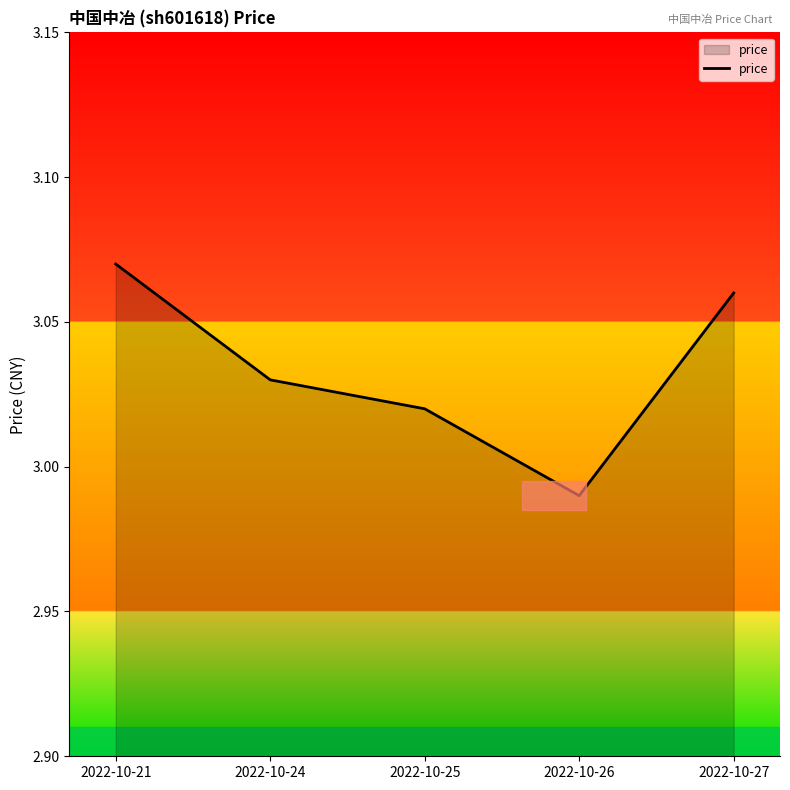

Is it true that the value at 2022-10-25 is 4.7?

False